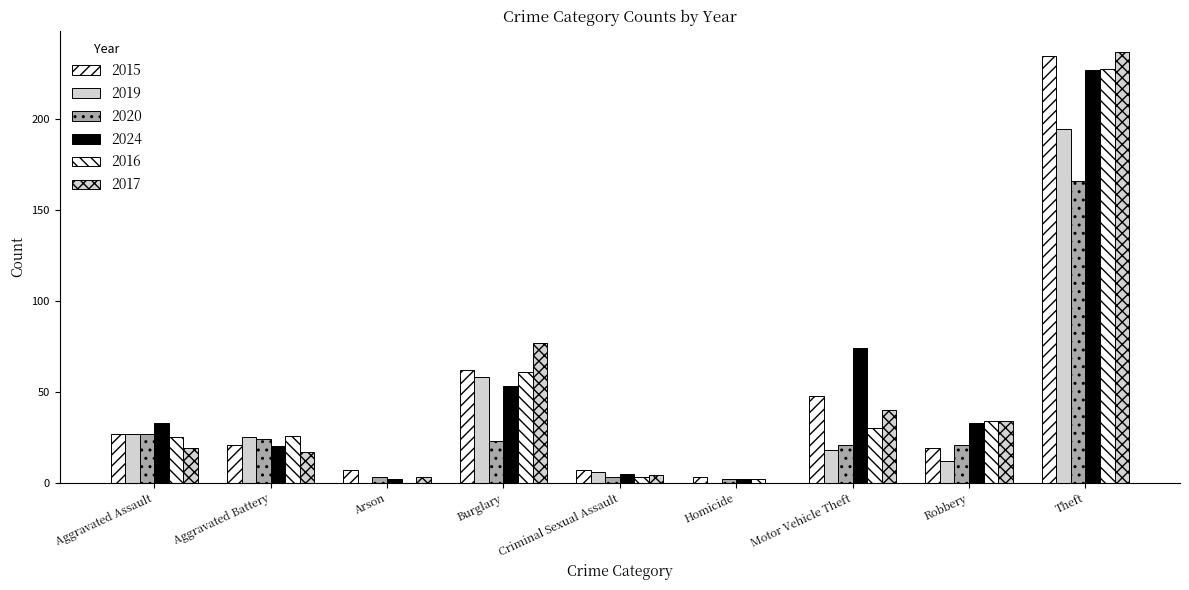

What is the value of the 2017 bar at the 9th from the left?

237